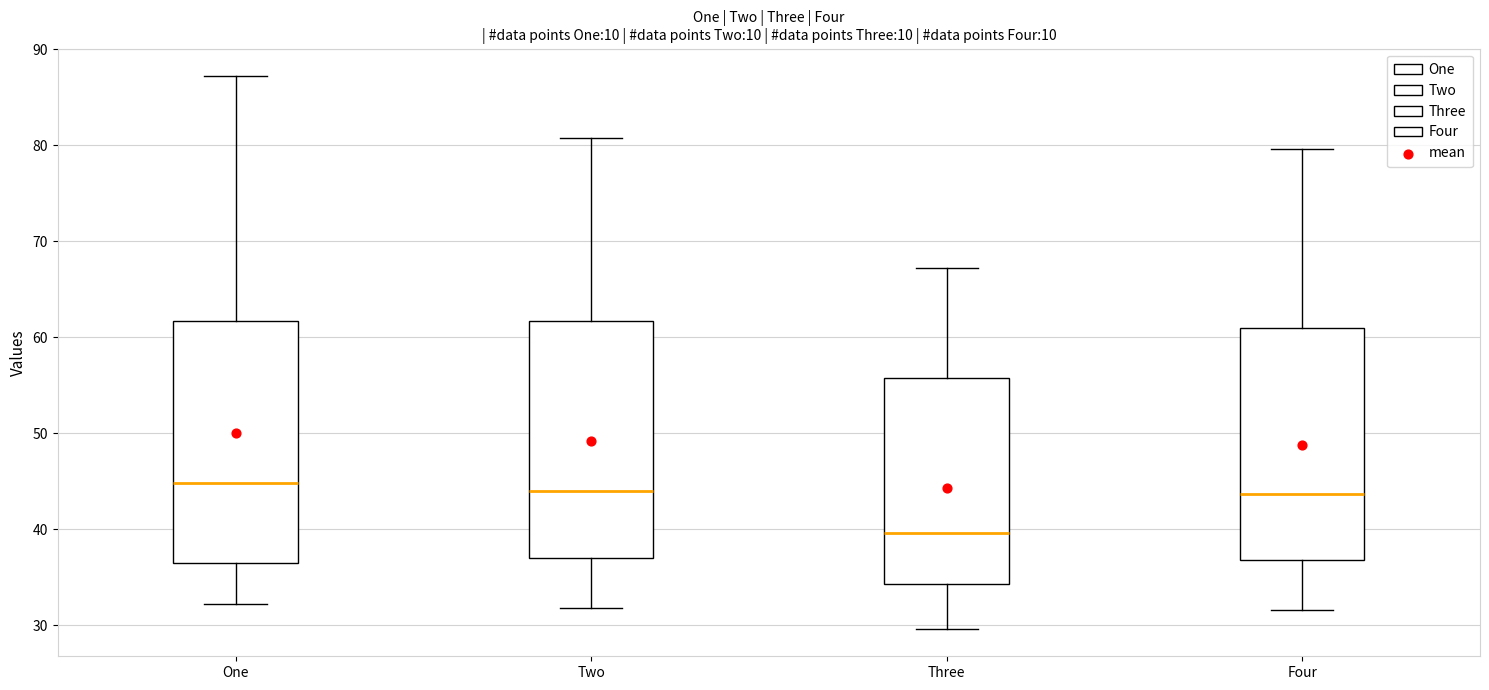

Where is the upper edge of the box for One on the y-axis? The values are not printed on the chart, so give them approximately, as read against the axis.

62